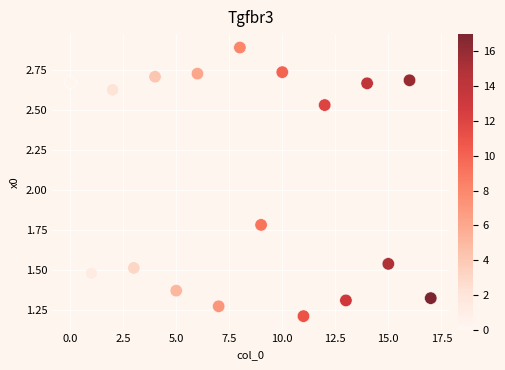

What is the range of Y values (max minus min)?

1.7